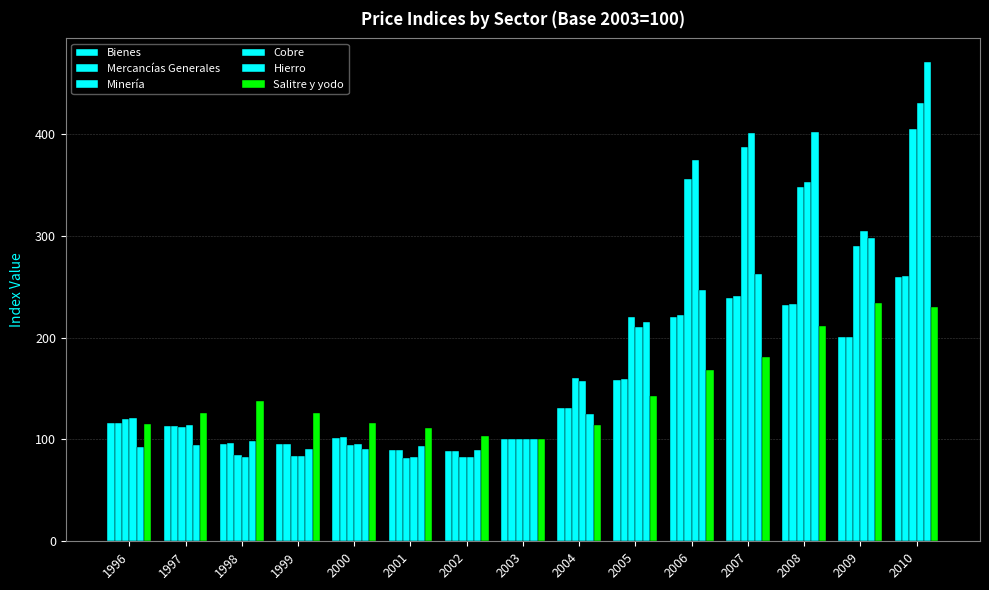

What is the difference between the maximum and second lowest values in the Hierro series?

380.1